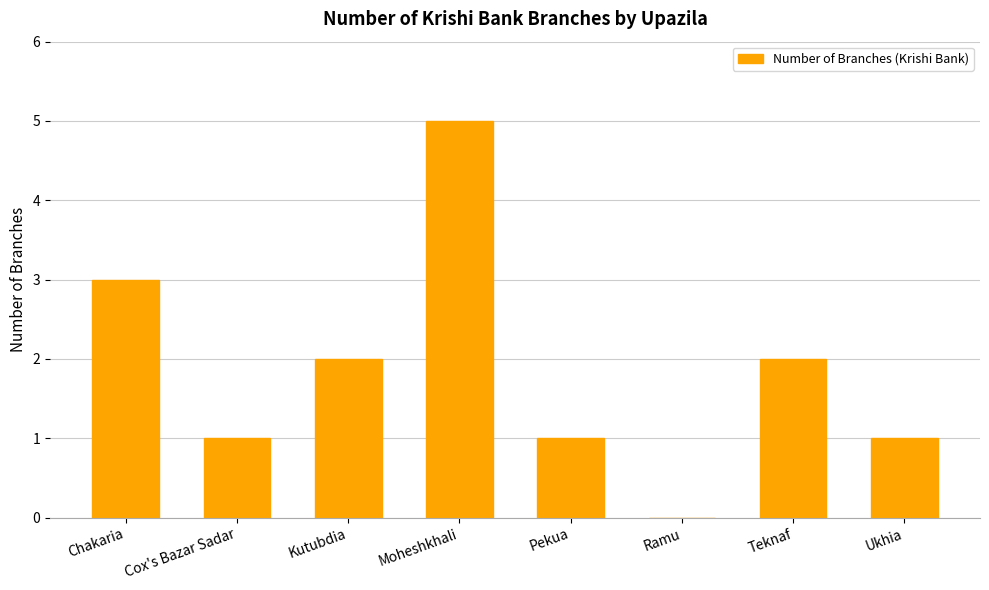

What is the change in value from Moheshkhali to Ramu?

-5